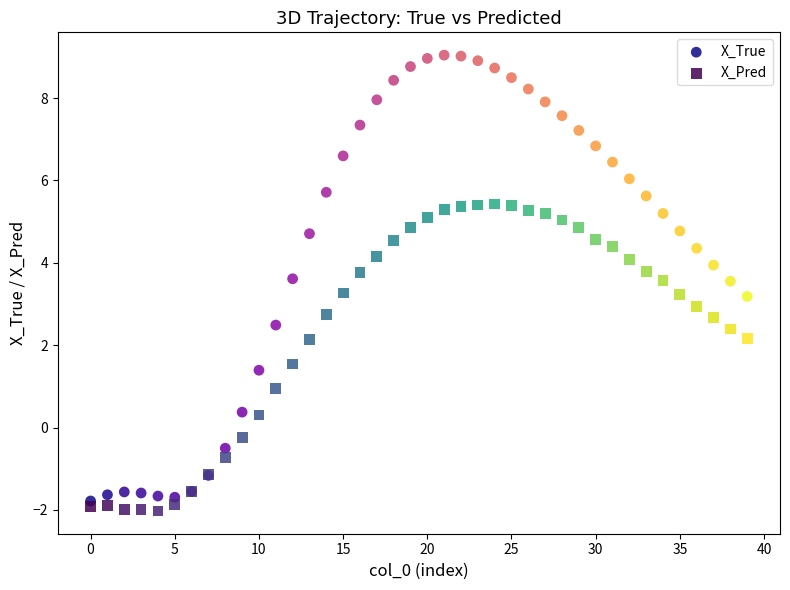

Which series has the widest spread of Y values?

X_True